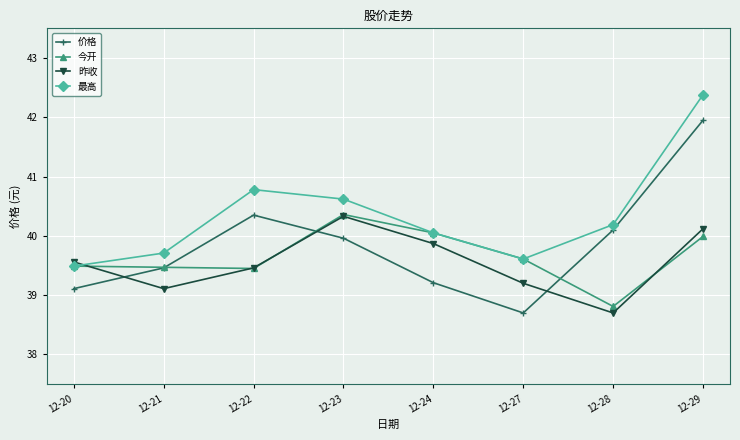

What is the value of the 价格 point at the 8th from the left?

42.0